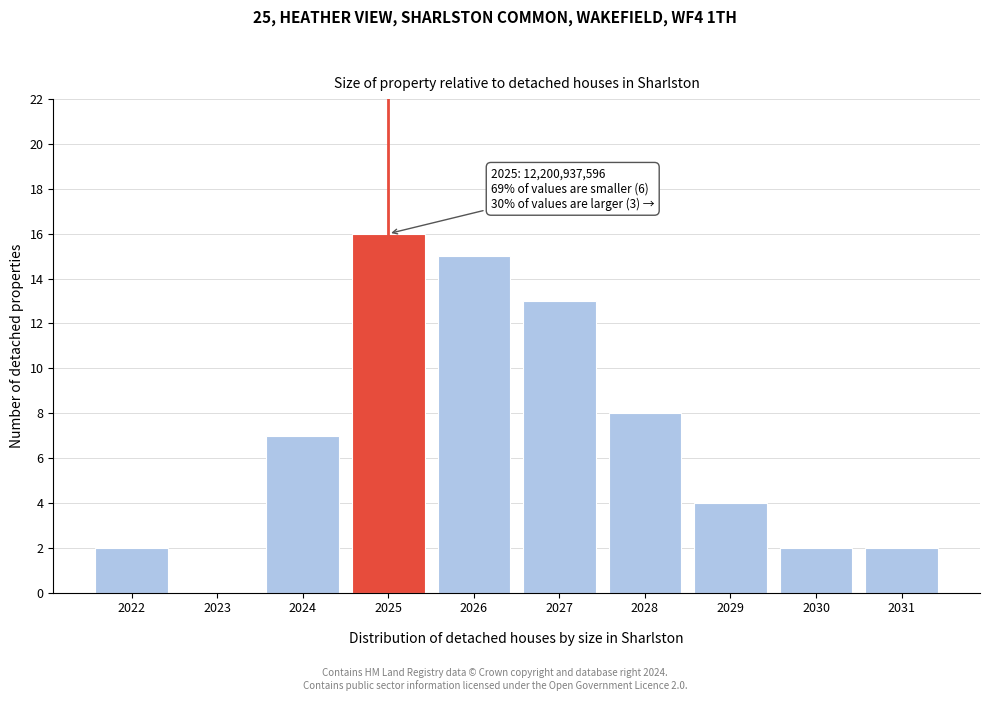

Reading left to right, transcribe all the data shown in this chart.

2022=2	2023=0	2024=7	2025=16	2026=15	2027=13	2028=8	2029=4	2030=2	2031=2